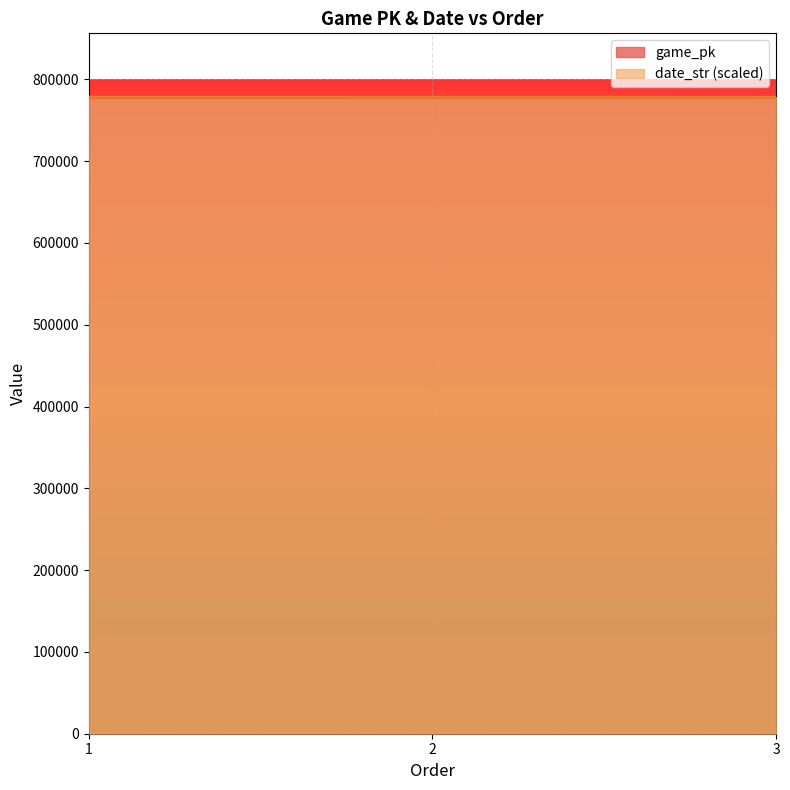

The date_str series shows 778473.0 at 1. True or false?

True